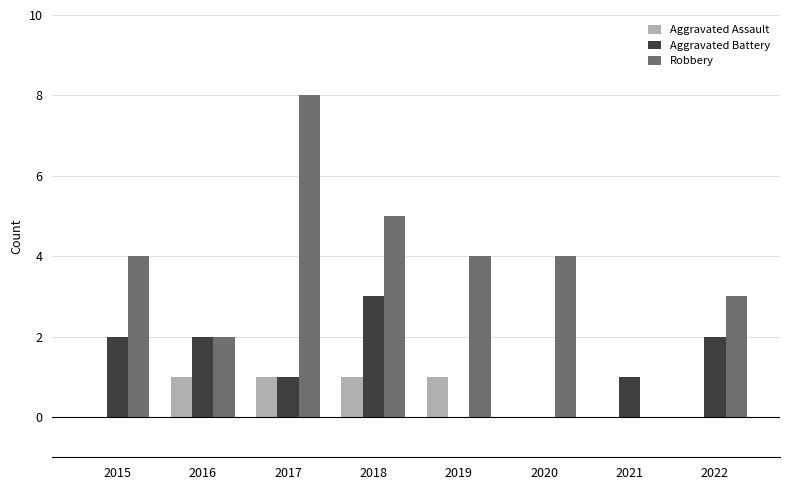

What are all the series names shown in the legend?

Aggravated Assault, Aggravated Battery, Robbery